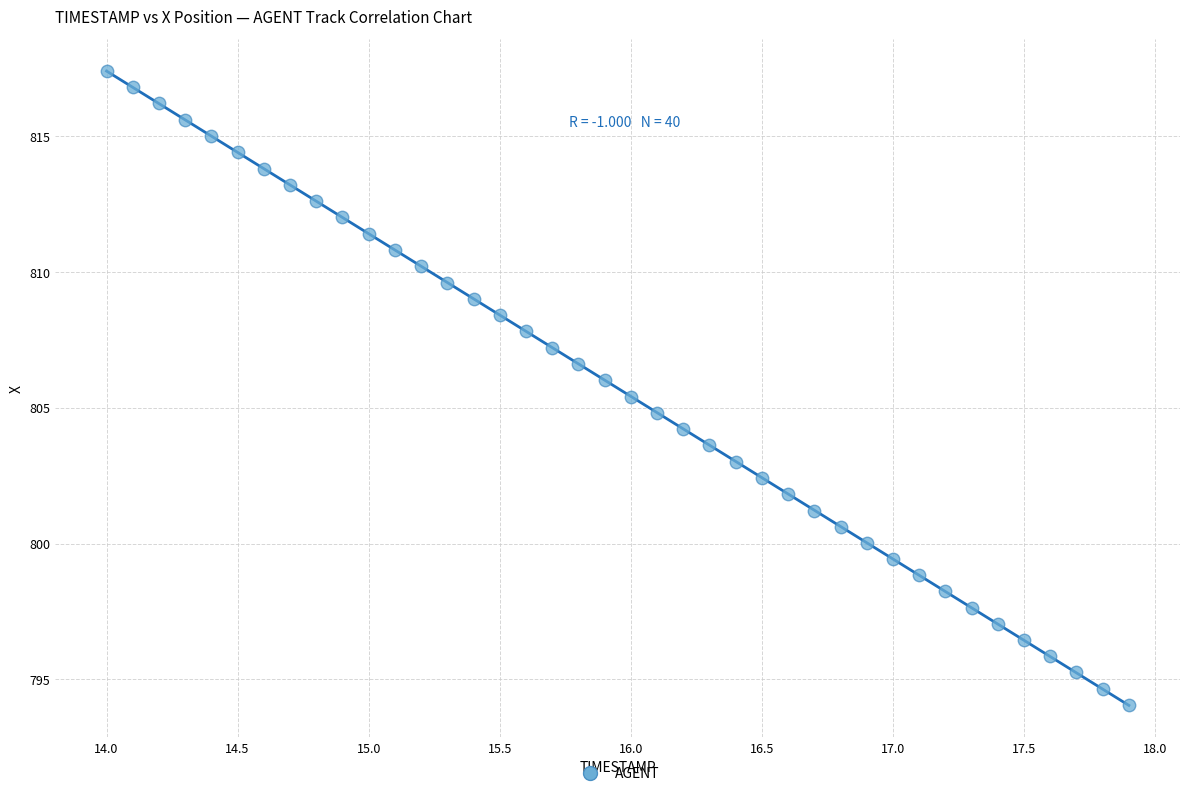

What is the range of Y values (max minus min)?

23.3